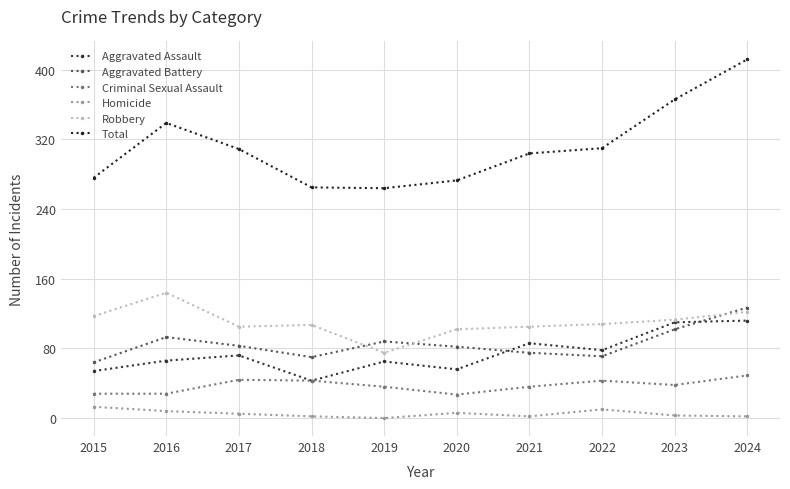

What is the average value of the Aggravated Battery series?

86